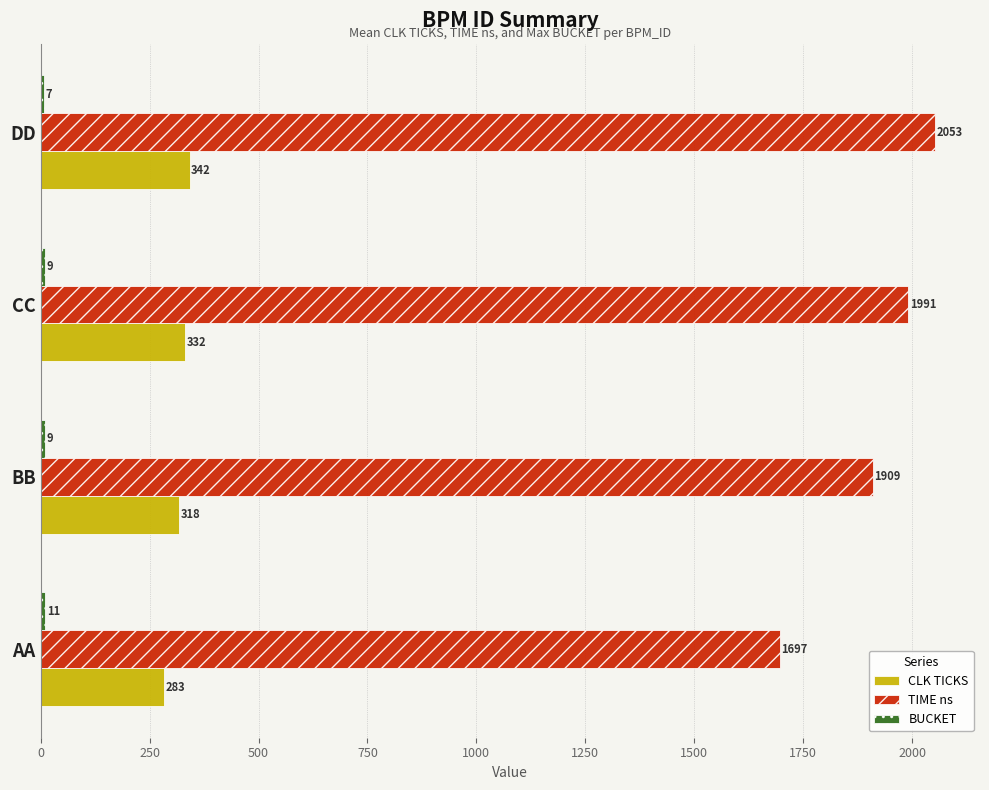

Which series has the largest total across all categories?

TIME ns